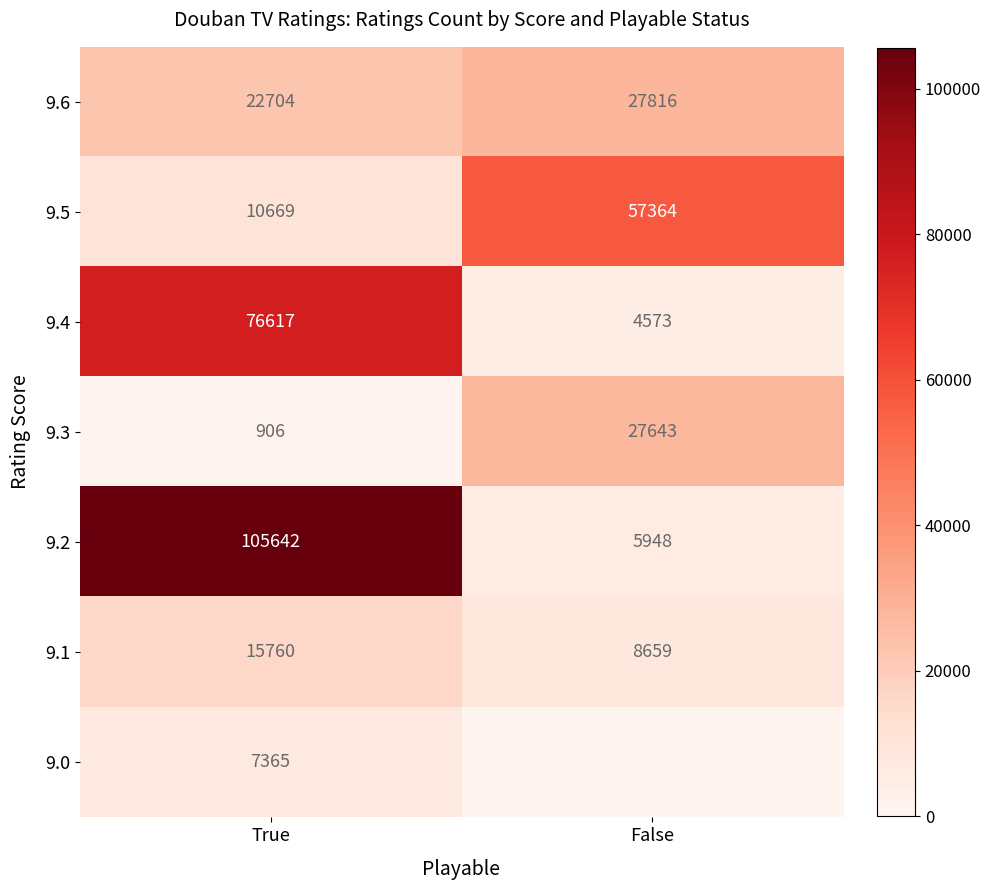

At which label does 9.6 reach its peak?

False